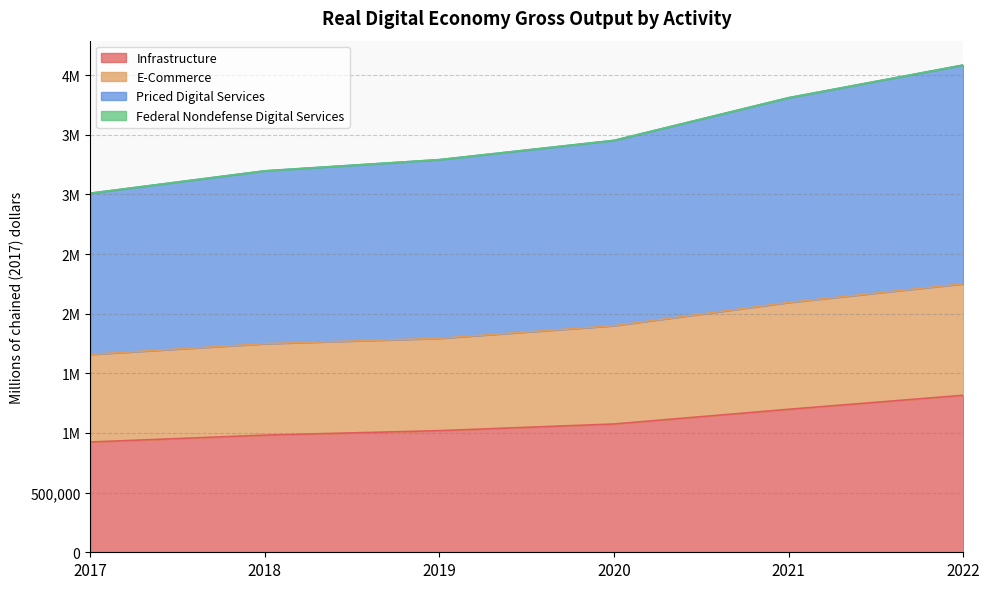

Does the chart display data point markers on the line(s)?

No